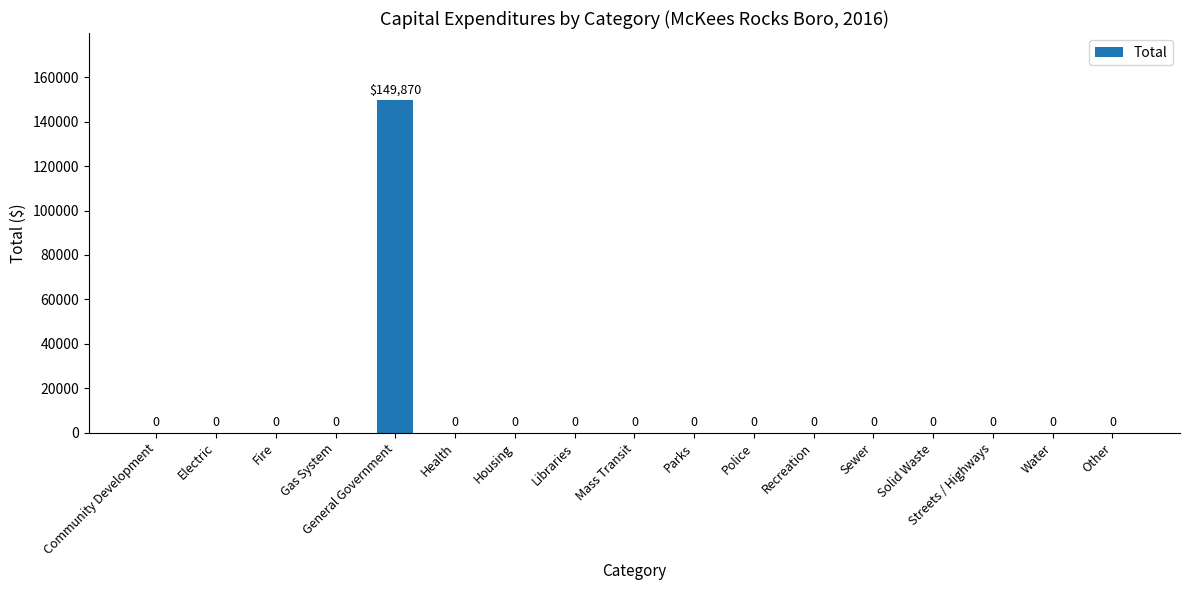

Which category has the highest value across all series?

General Government